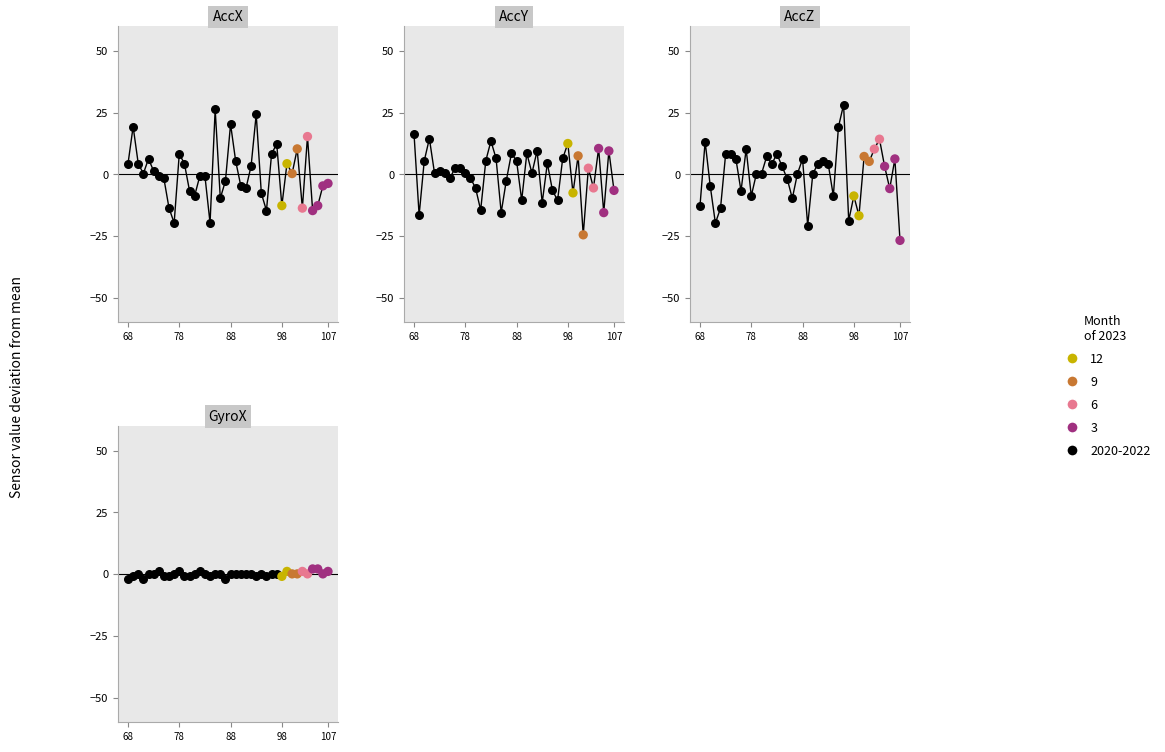

At which category is the sum across all series the highest?

88